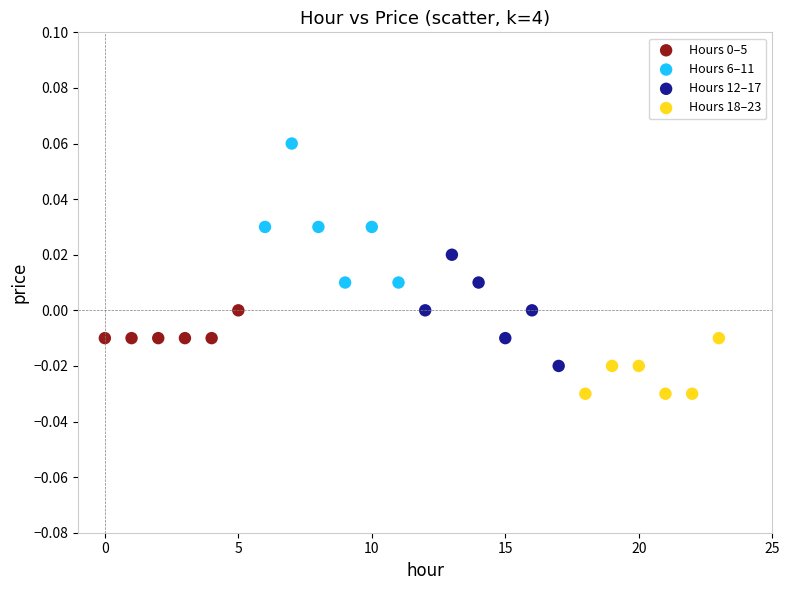

Which series contains the highest Y value?

Hours 6–11